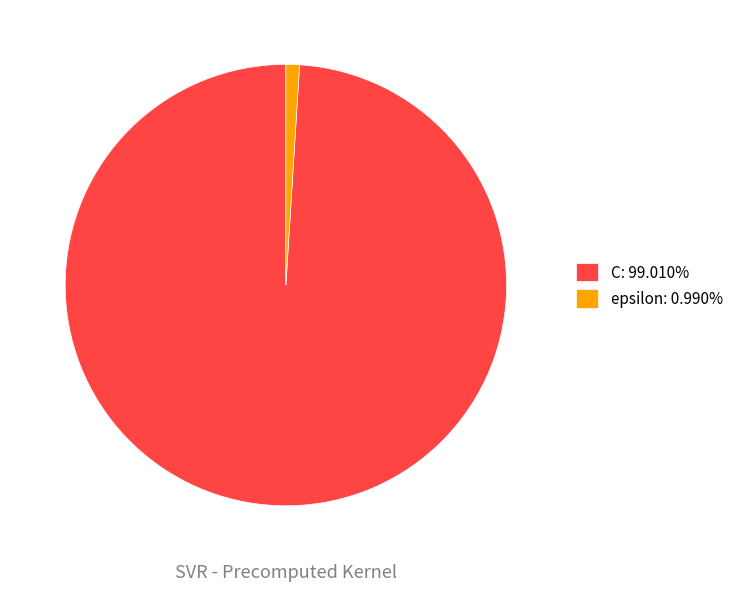

Between epsilon and C, which is larger?

C